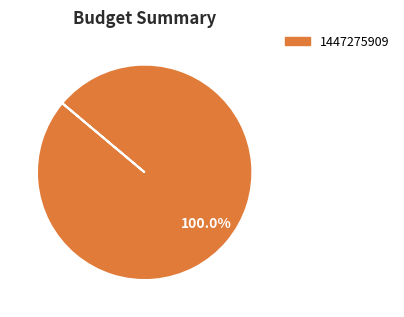

How many slices are in this pie chart?

1